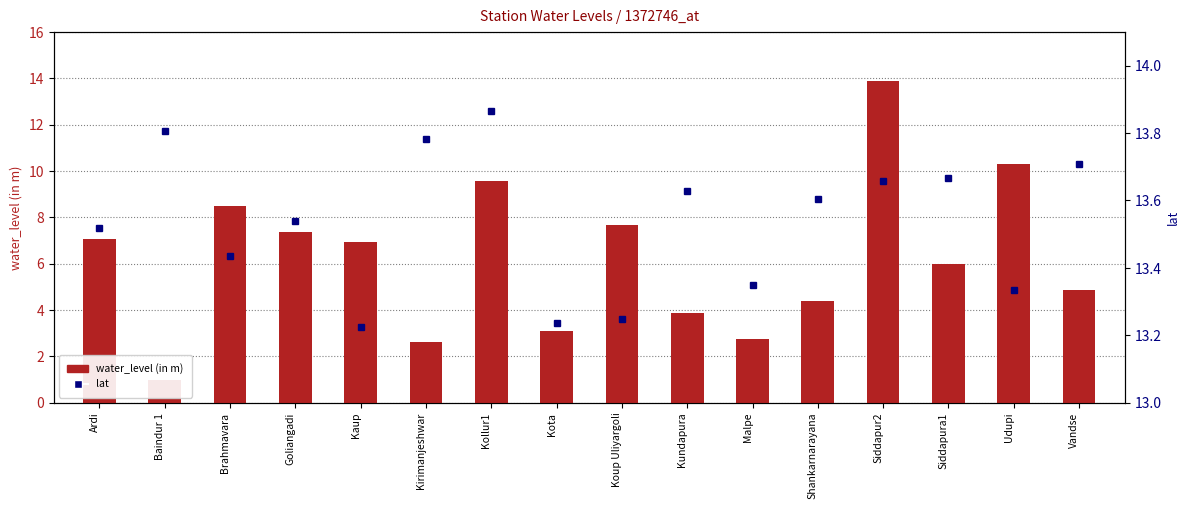

The value of lat at Goliangadi is 13.5. True or false?

True